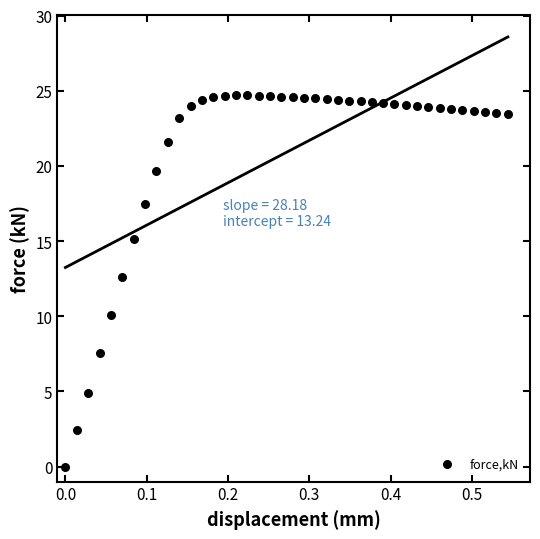

What is the range of X values (max minus min)?

0.5